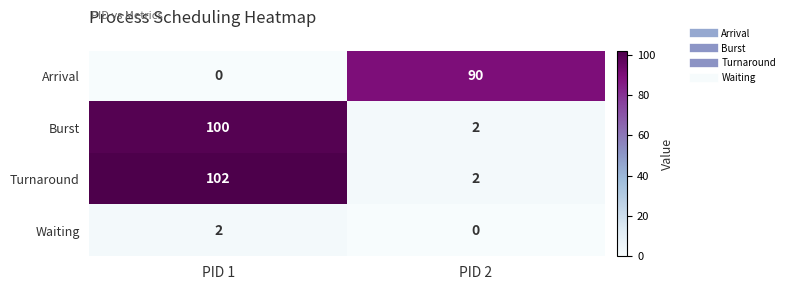

What is the total value across all series at PID 1?

204